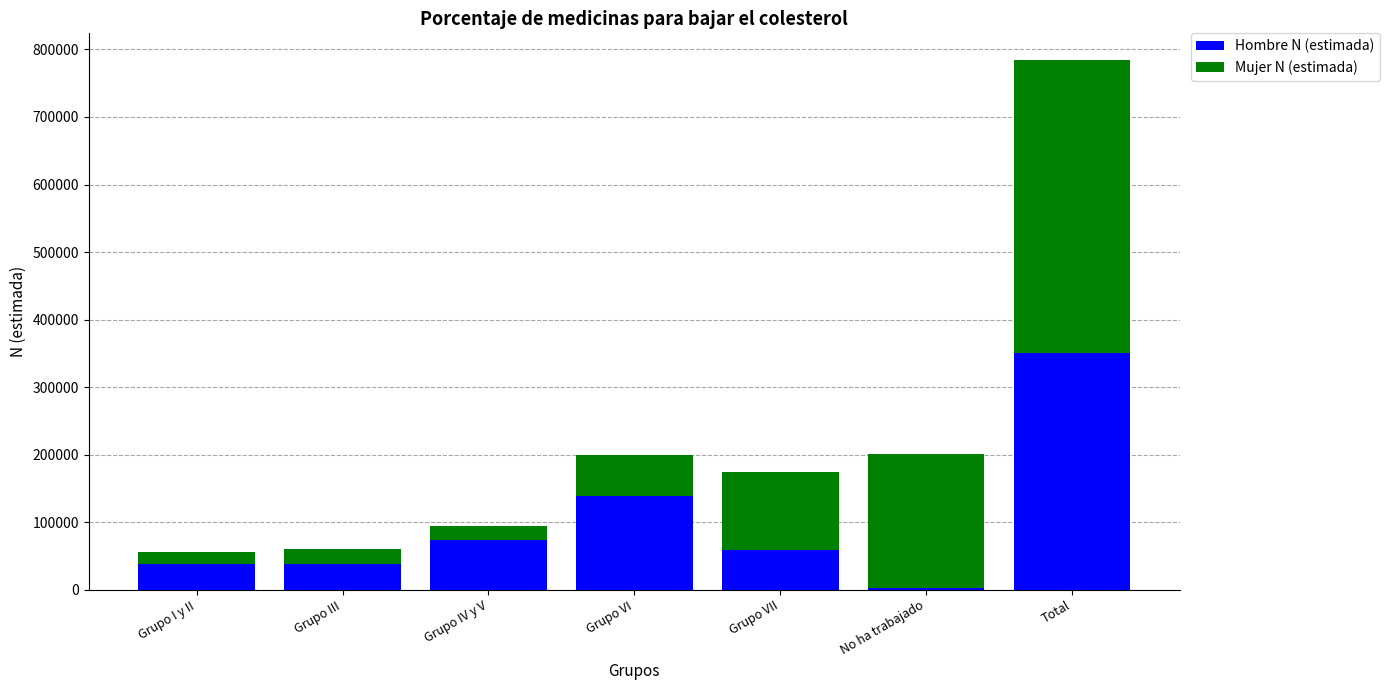

The value of Hombre N (estimada) at Grupo VII is 88877. True or false?

False